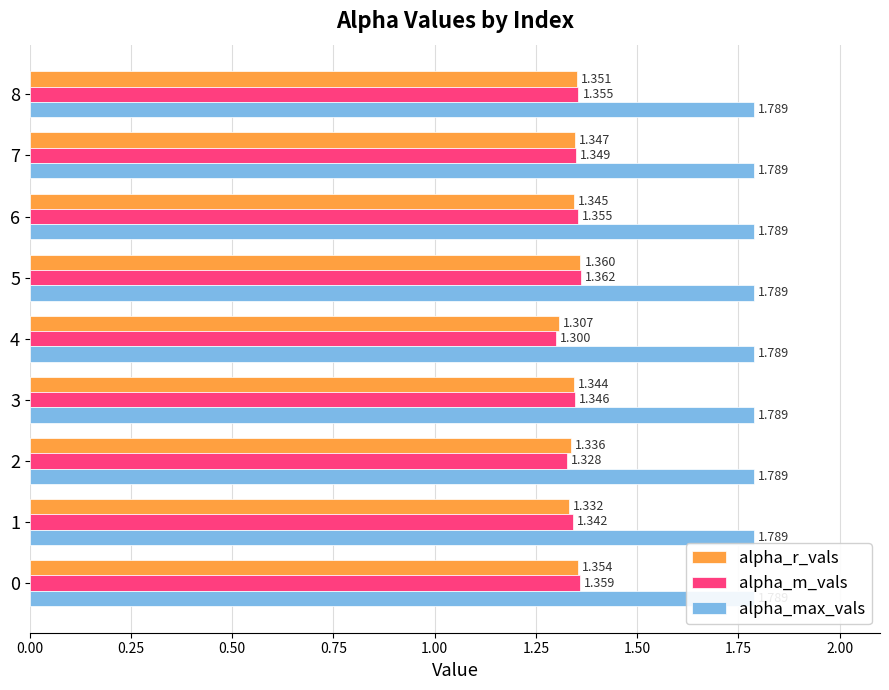

Count the number of data series in this chart.

3